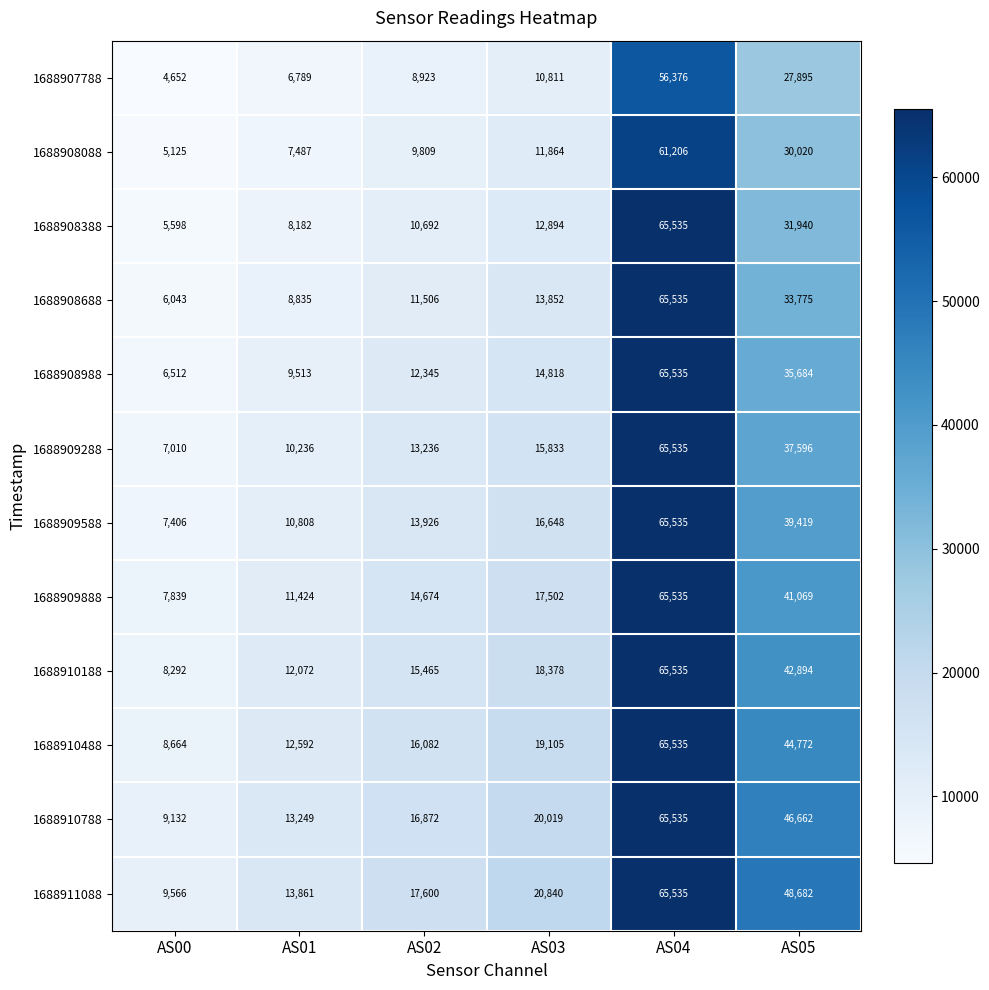

What is the approximate value of 1688908388 at AS02, to the nearest 50?

10700